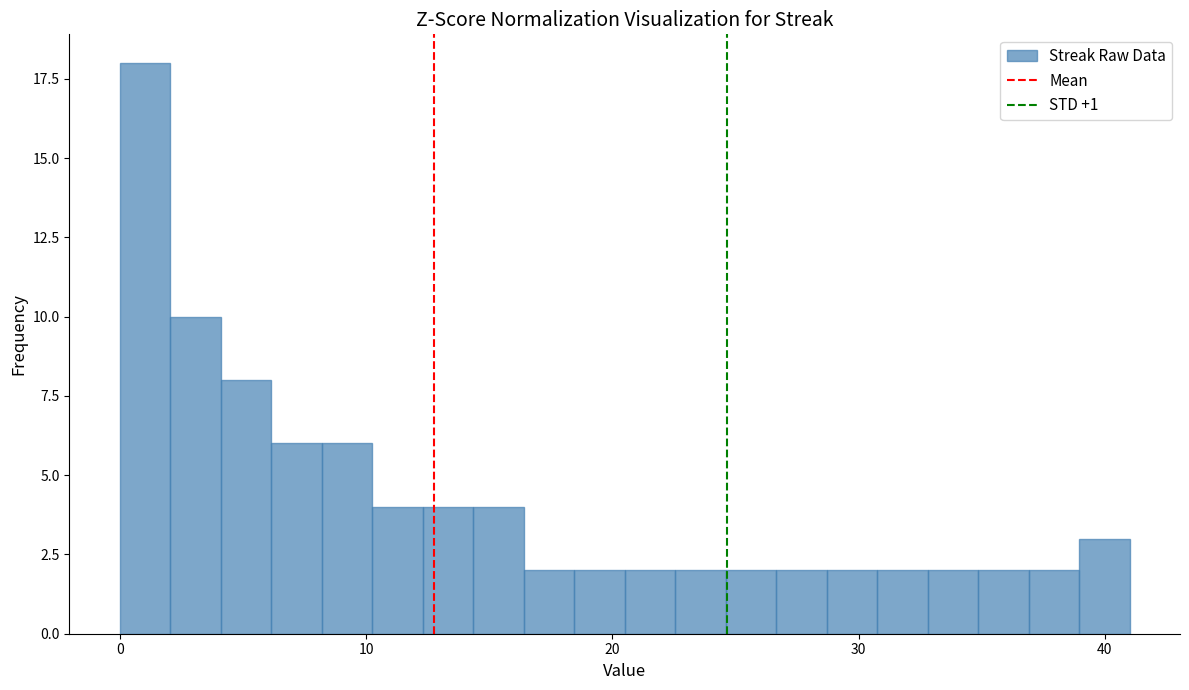

Read against the x-axis, roughly where is the centre of the tallest bar?

1